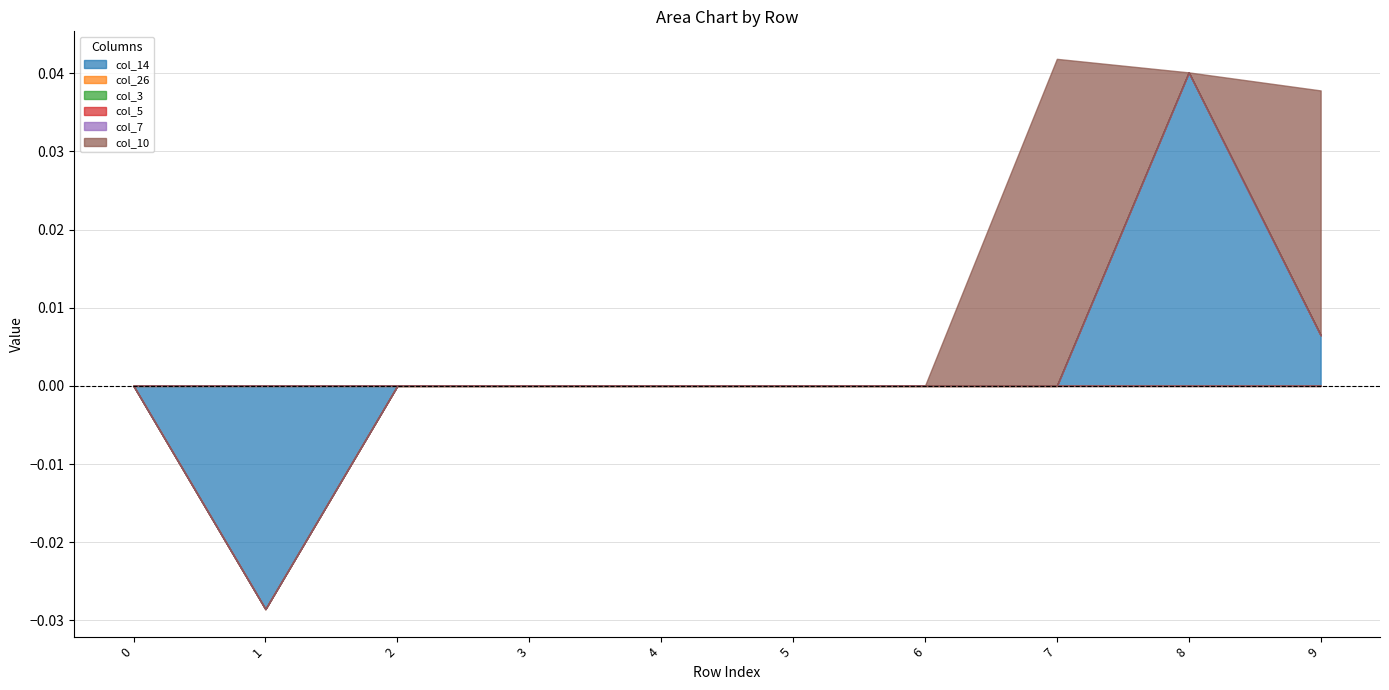

Rank the series by their maximum value, from highest to lowest.

col_10, col_14, col_26, col_3, col_5, col_7